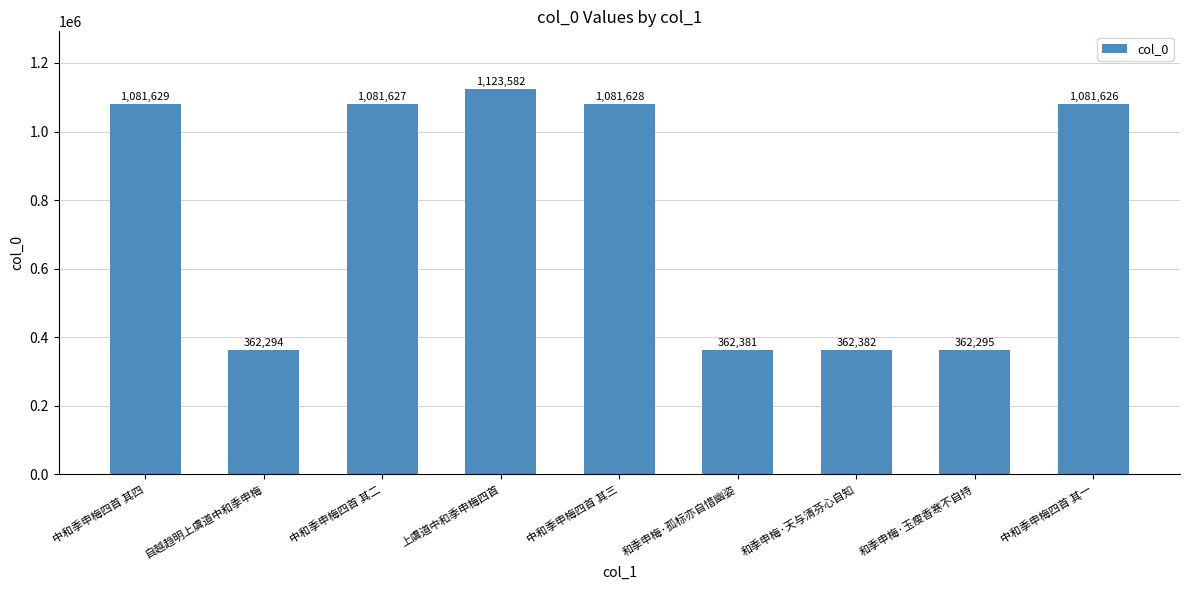

The chart shows a value of 1081628 at 中和季申梅四首 其三. True or false?

True